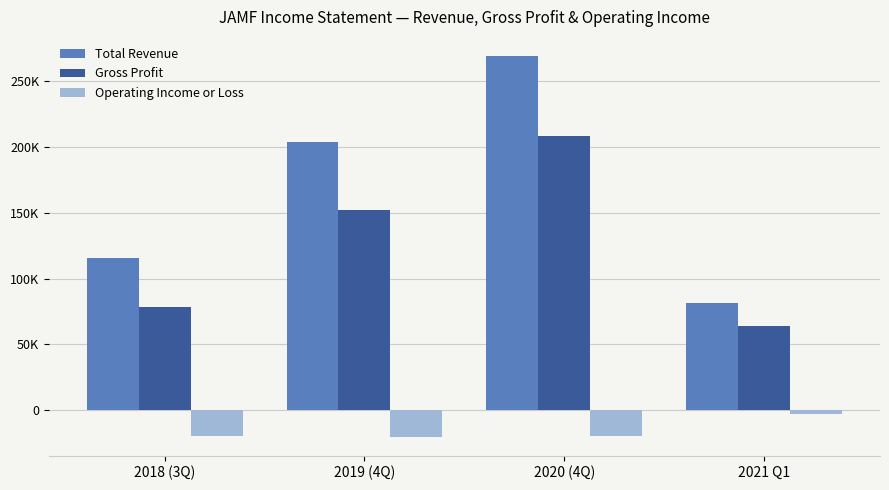

Is it true that Gross Profit equals 151800 at 2019 (4Q)?

True